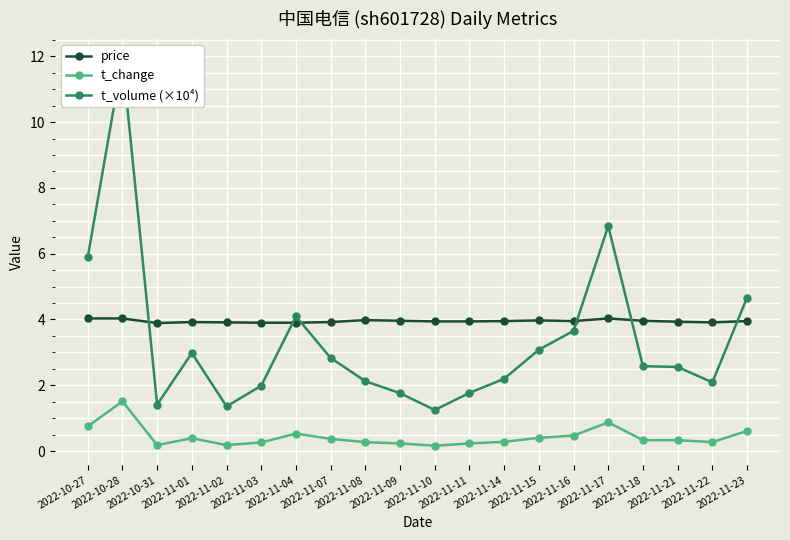

In t_change, how many points are higher than both neighbors (excluding endpoints)?

4